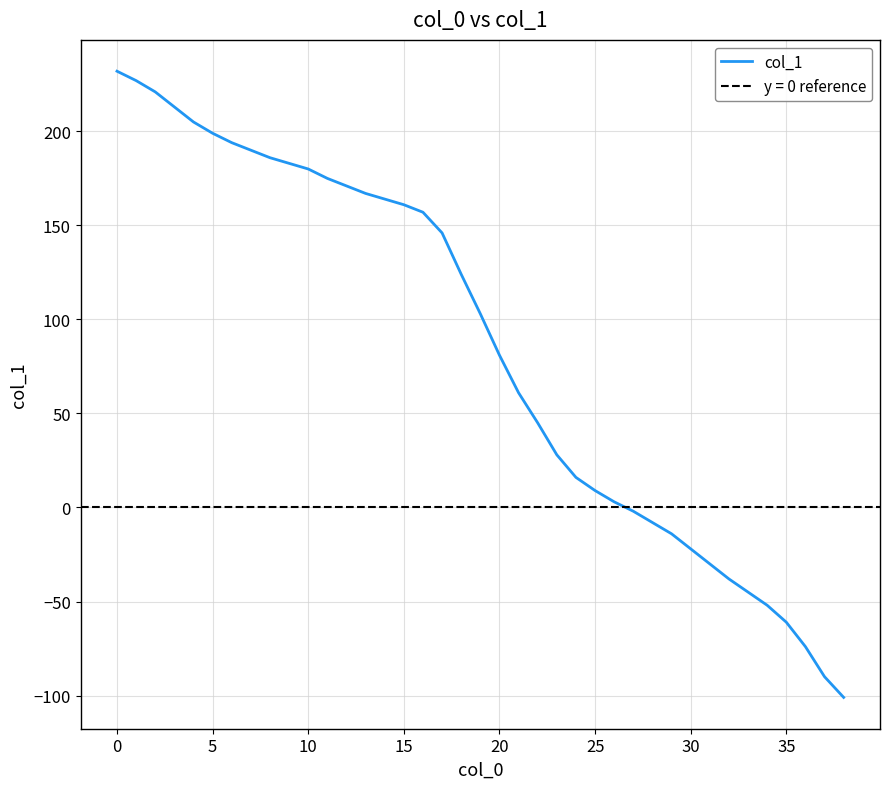

True or false: the data has more than 0 interior local peaks.

False